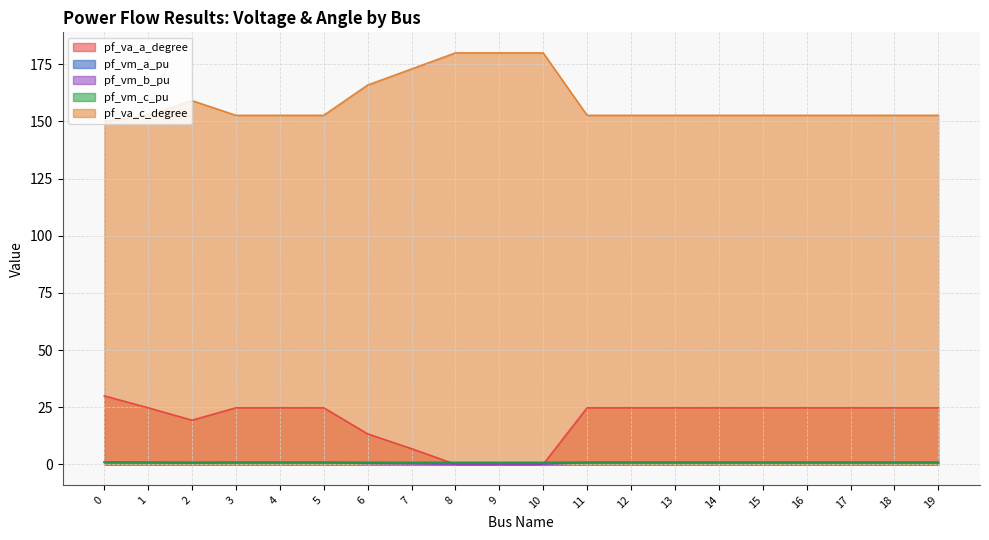

Where is the first local maximum for pf_va_c_degree?

2